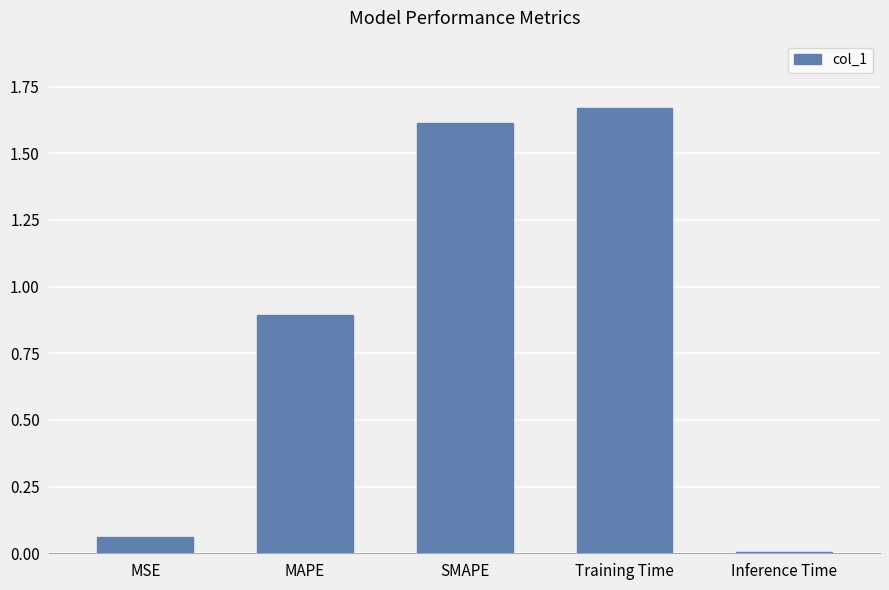

What is the sum of all values?

4.2